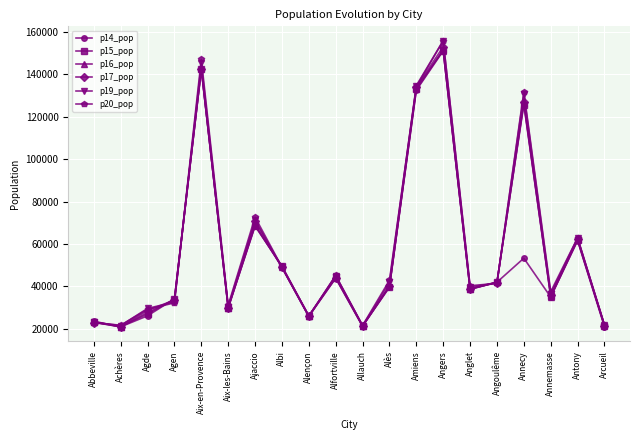

How many data points in p19_pop are less than 41603?

10